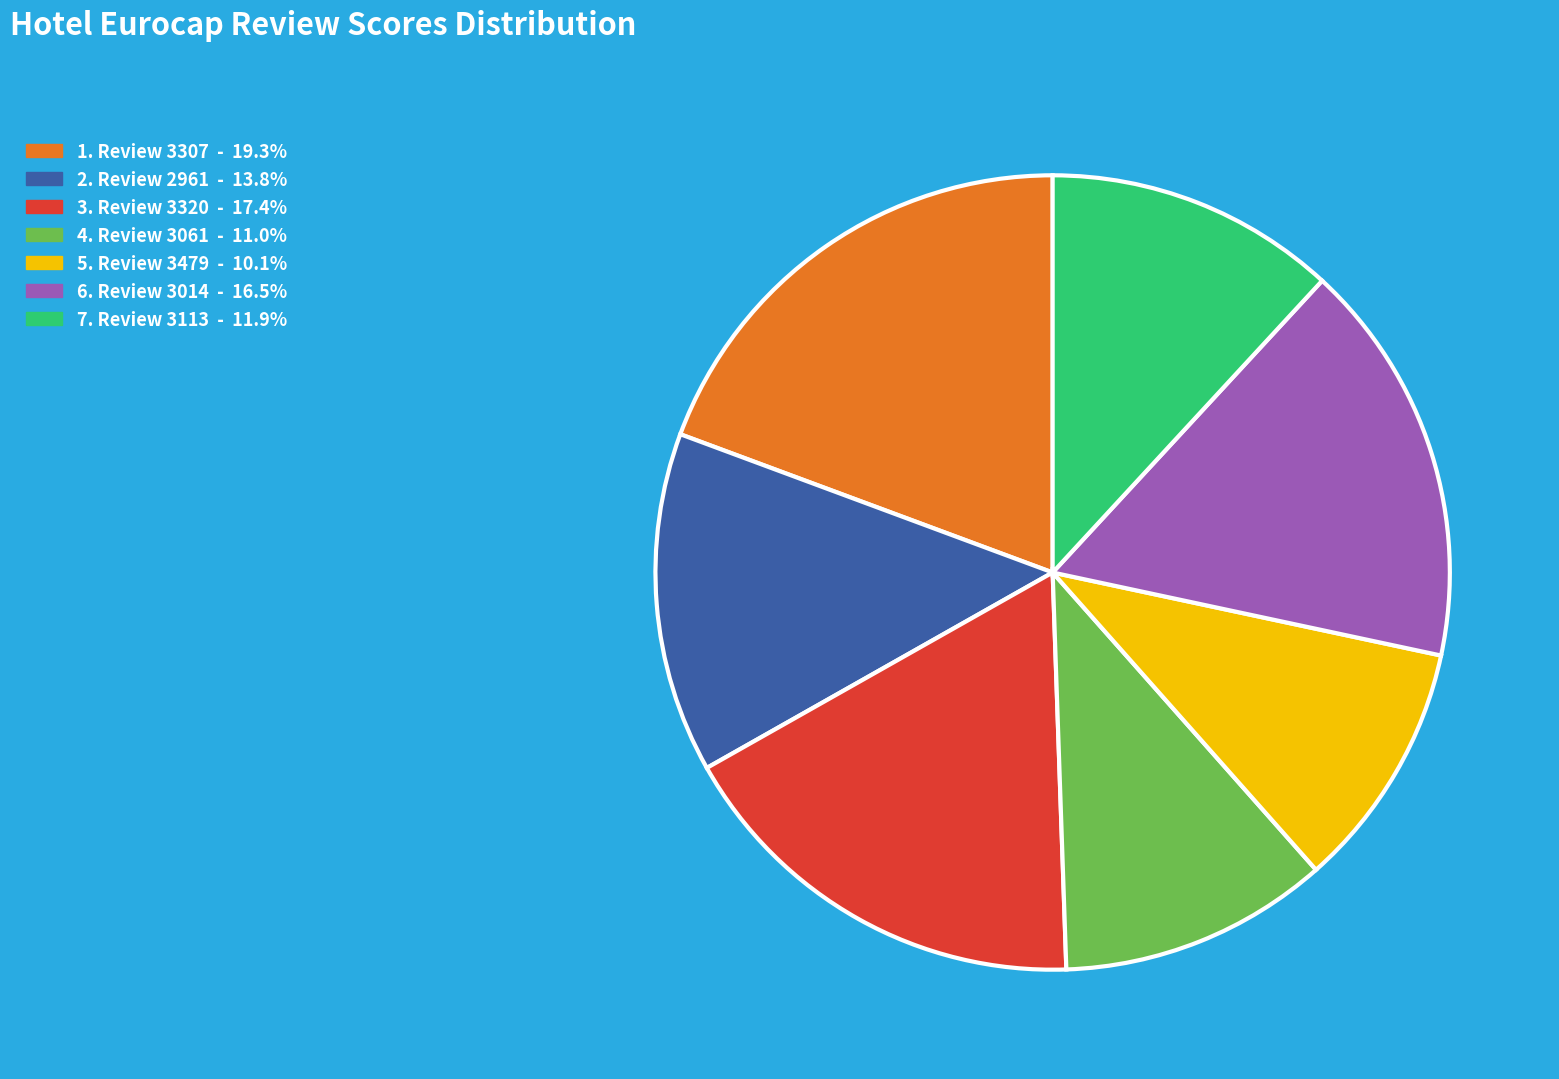

Is the sum of 7. Review 3113 - 11.9% and 4. Review 3061 - 11.0% greater than half?

No